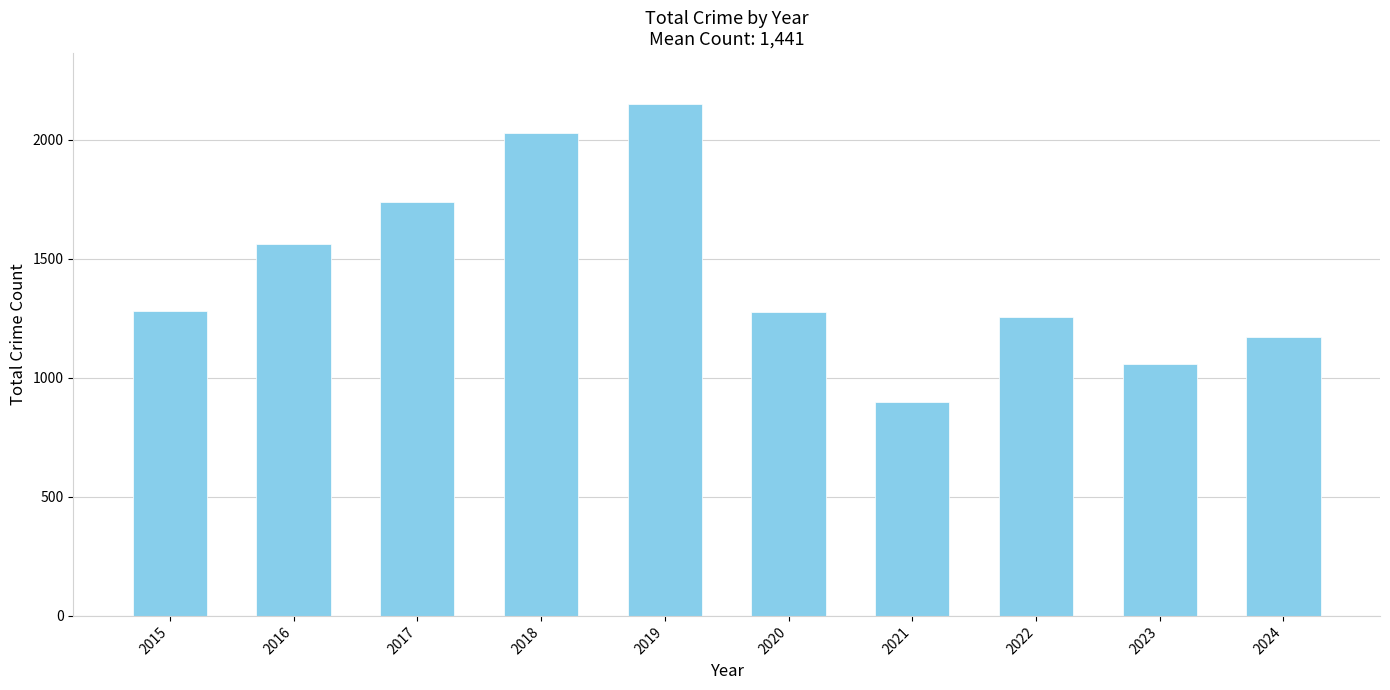

What is the change in value from 2019 to 2020?

-871